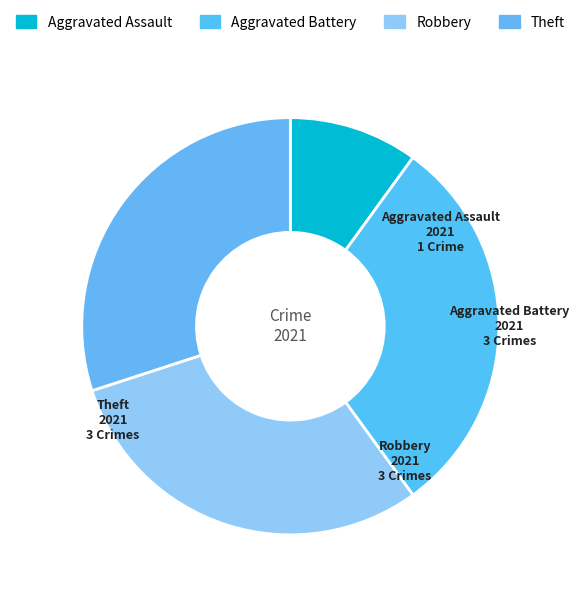

Is the sum of Robbery and Aggravated Battery greater than half?

Yes